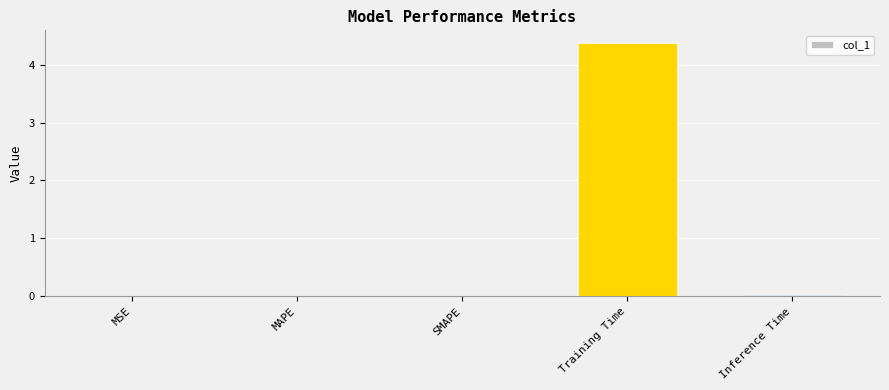

Are the bars grouped side by side (vs. stacked)?

No